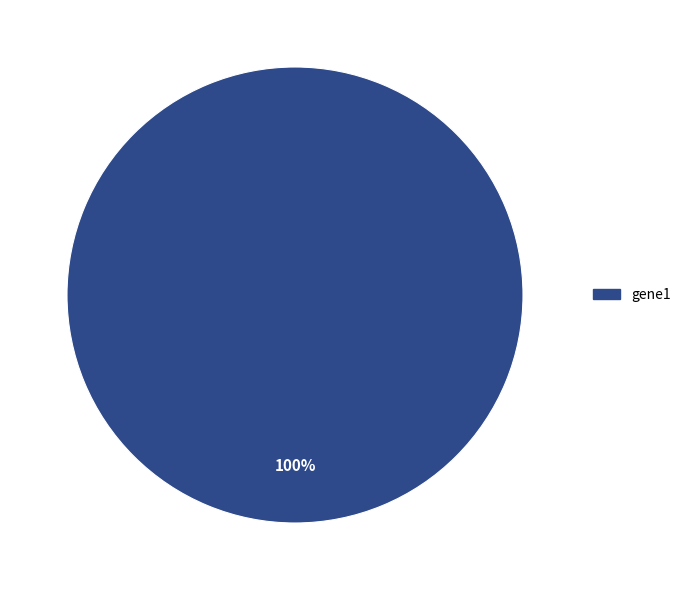

Is there a majority slice in this chart?

Yes